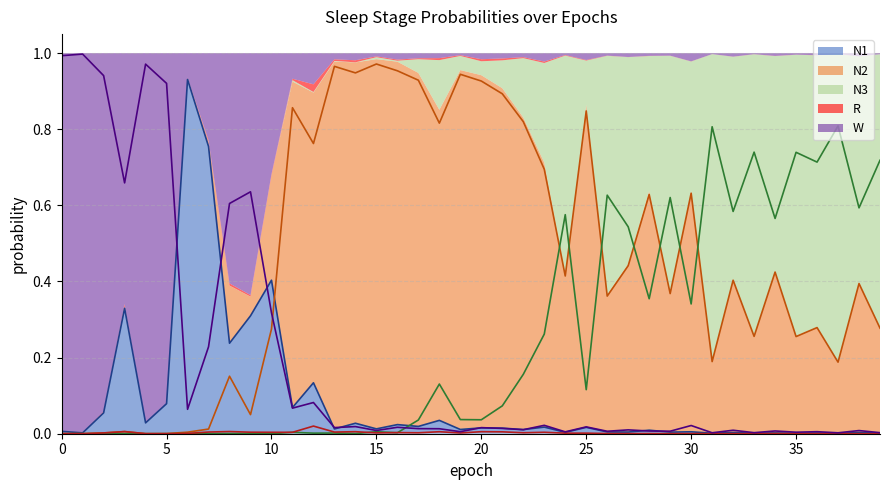

True or false: R and W cross at least once.

False